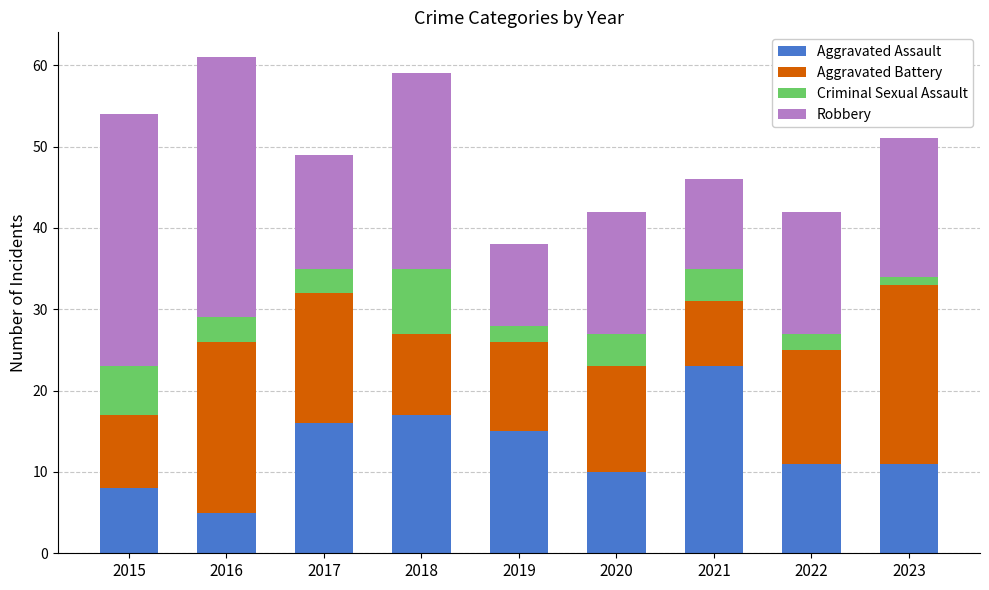

What is the maximum value for Aggravated Assault?

23